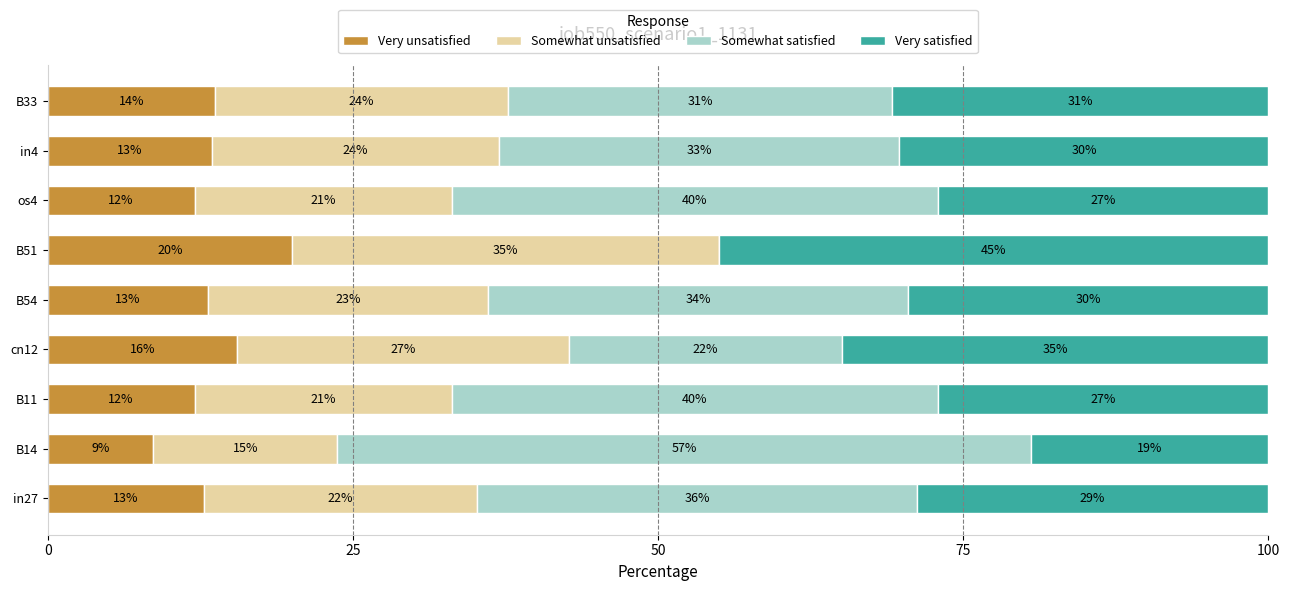

The Very unsatisfied series shows 6.9 at B54. True or false?

False